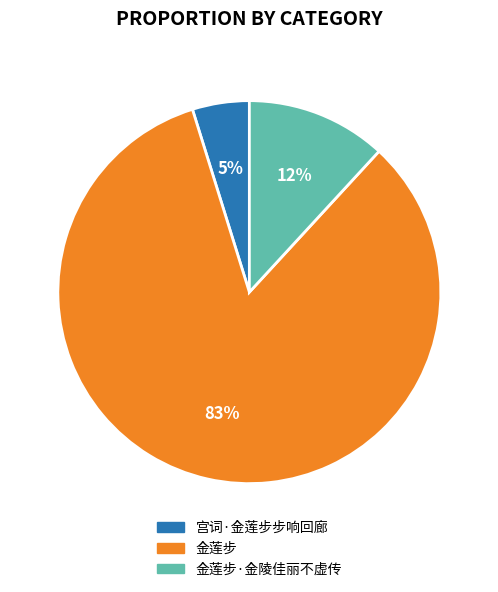

Do 宫词·金莲步步响回廊 and 金莲步 together represent more than half of the pie?

Yes